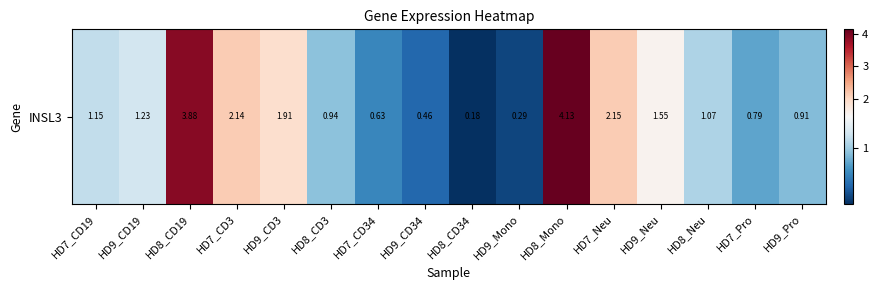

List the labels in order of value, smallest first.

HD8_CD34, HD9_Mono, HD9_CD34, HD7_CD34, HD7_Pro, HD9_Pro, HD8_CD3, HD8_Neu, HD7_CD19, HD9_CD19, HD9_Neu, HD9_CD3, HD7_CD3, HD7_Neu, HD8_CD19, HD8_Mono